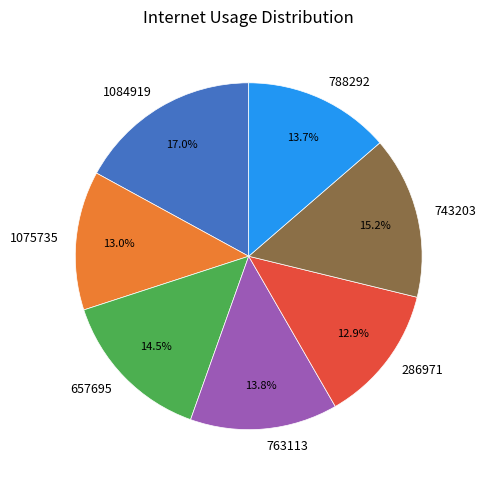

Approximately how many times larger is the value at 1084919 compared to 788292?

1.2